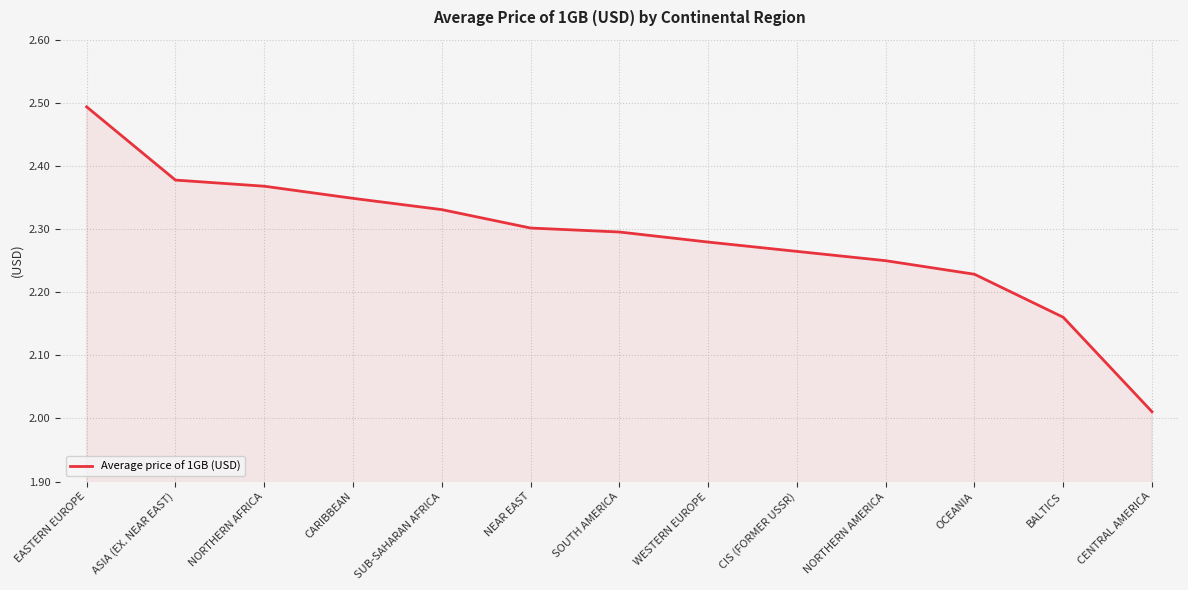

Which label corresponds to the largest value in the chart?

EASTERN EUROPE